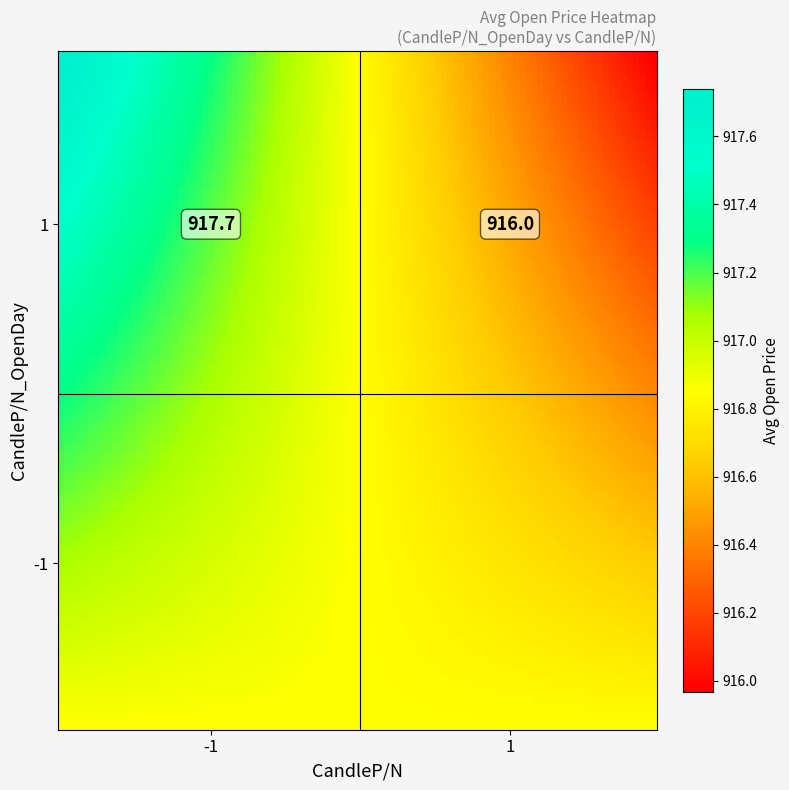

Where does the data first go above 902?

1_1